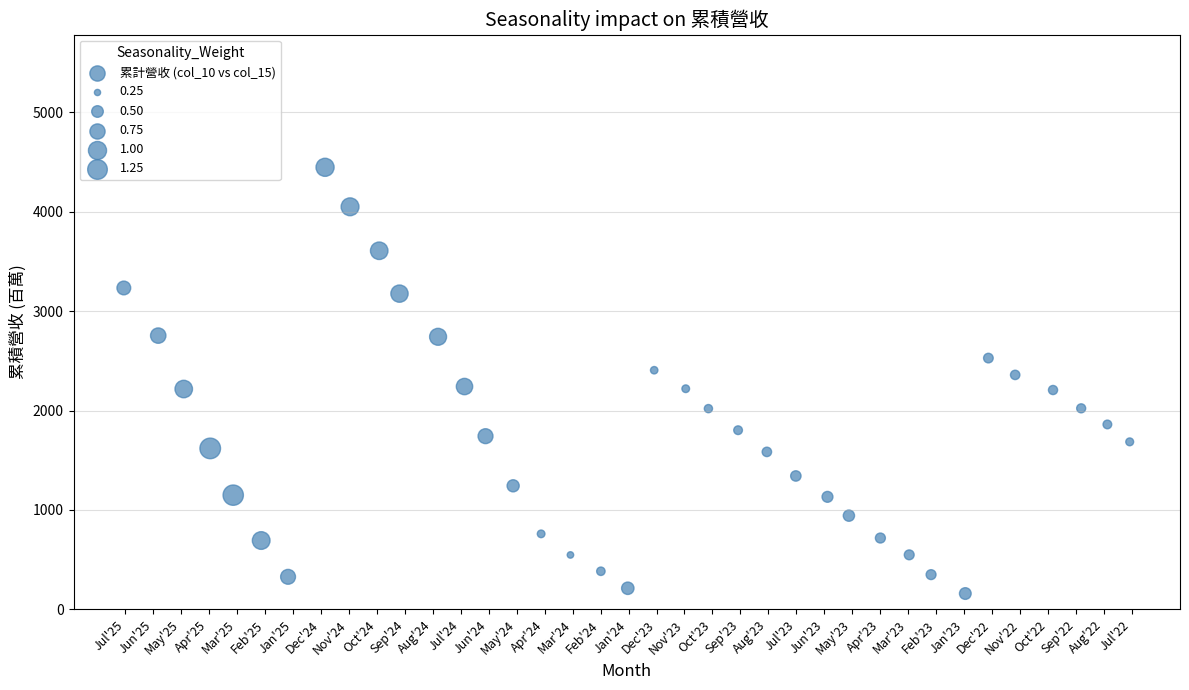

What is the range of Y values (max minus min)?

4285.0